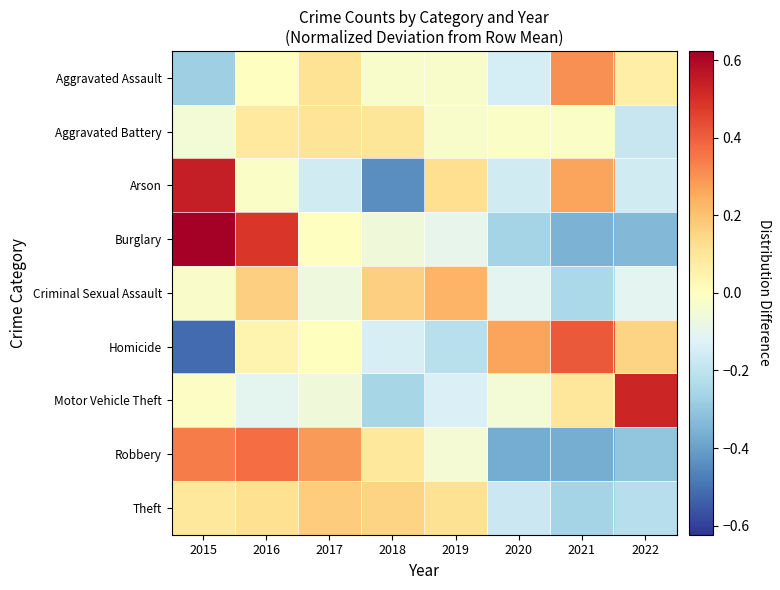

What is the maximum value shown in the chart?

0.6